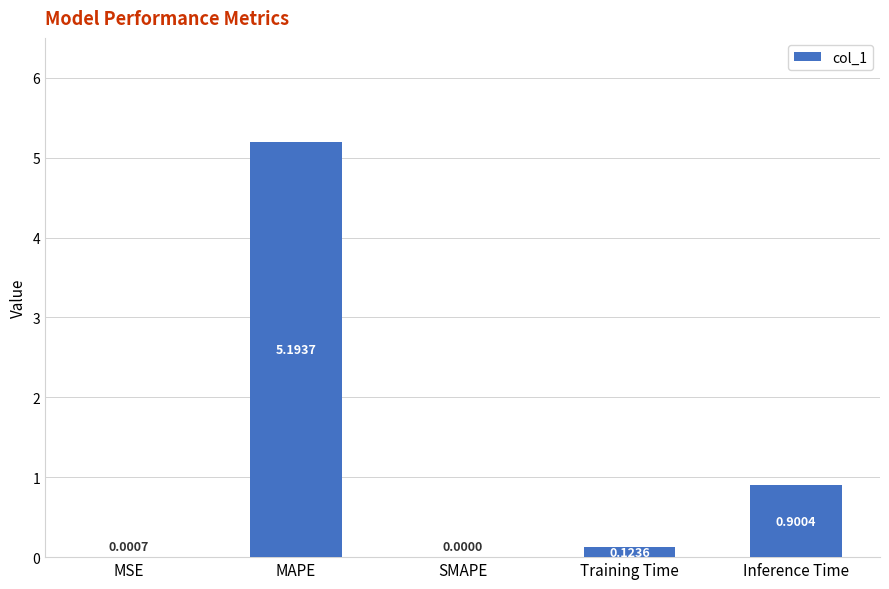

Where is the data nearest to the value 2?

Inference Time